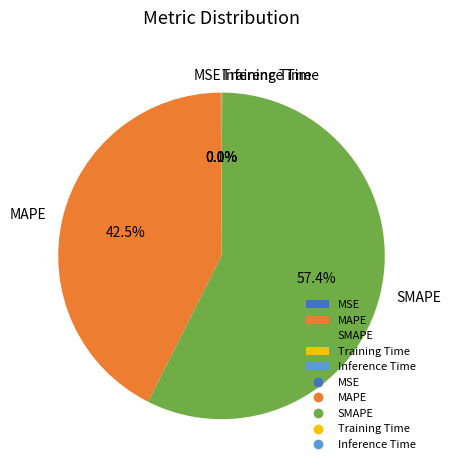

To the nearest percent, what is the difference between the largest and smallest slice percentages?

57%